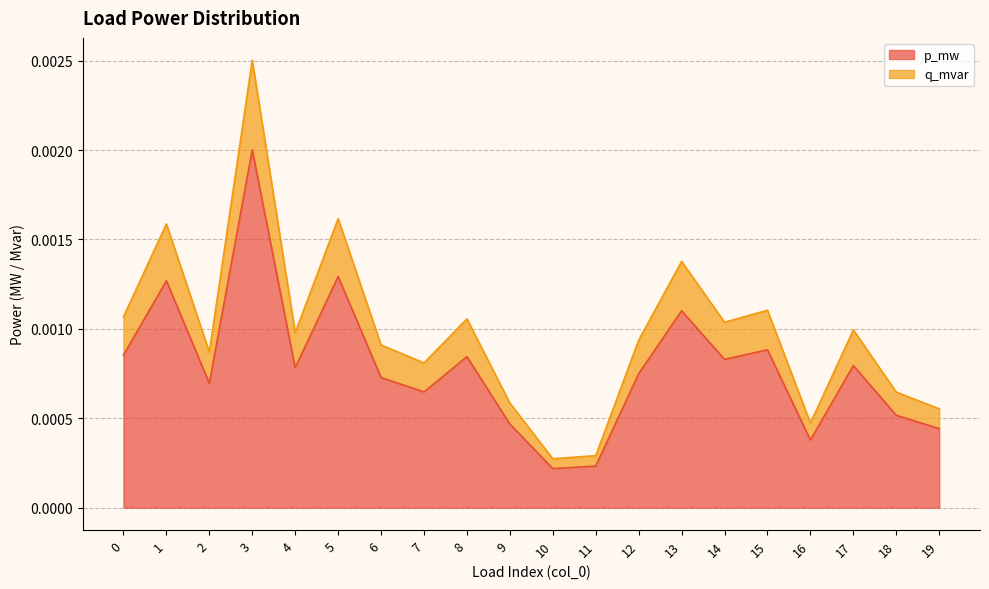

Count the number of data series in this chart.

2